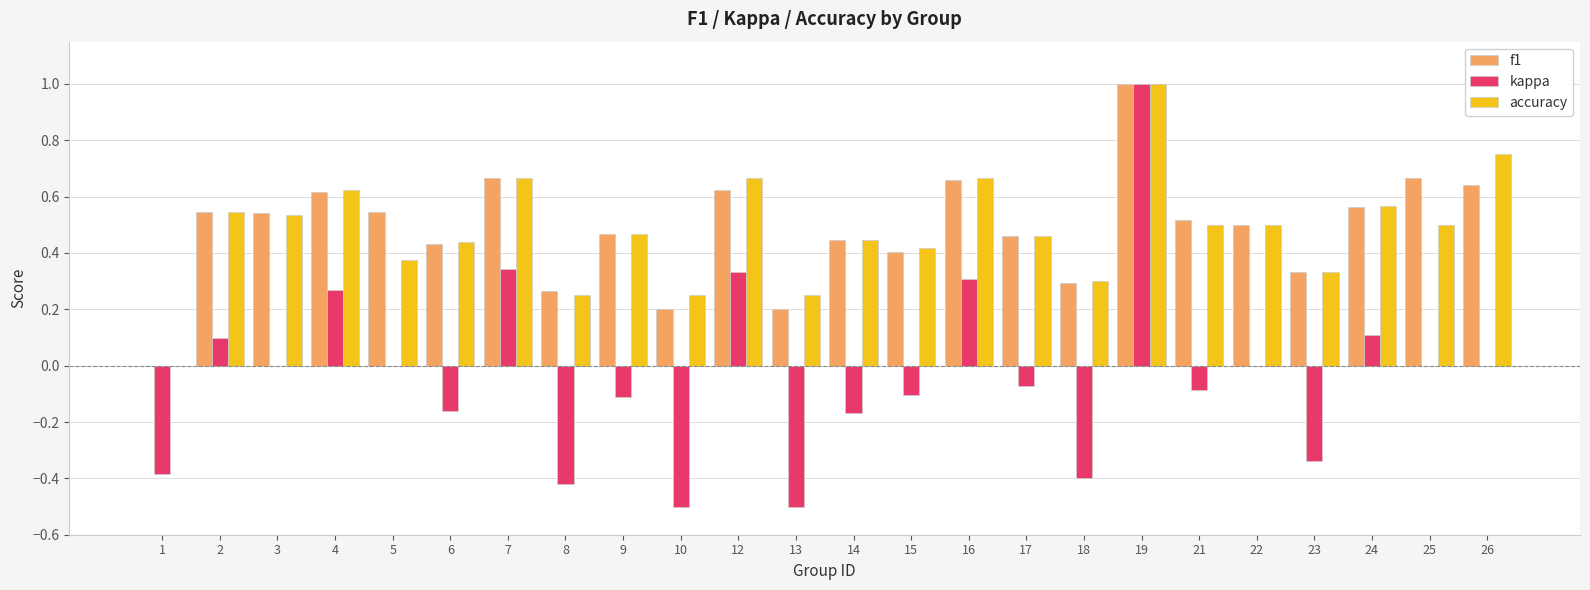

How many series are shown in this chart?

3